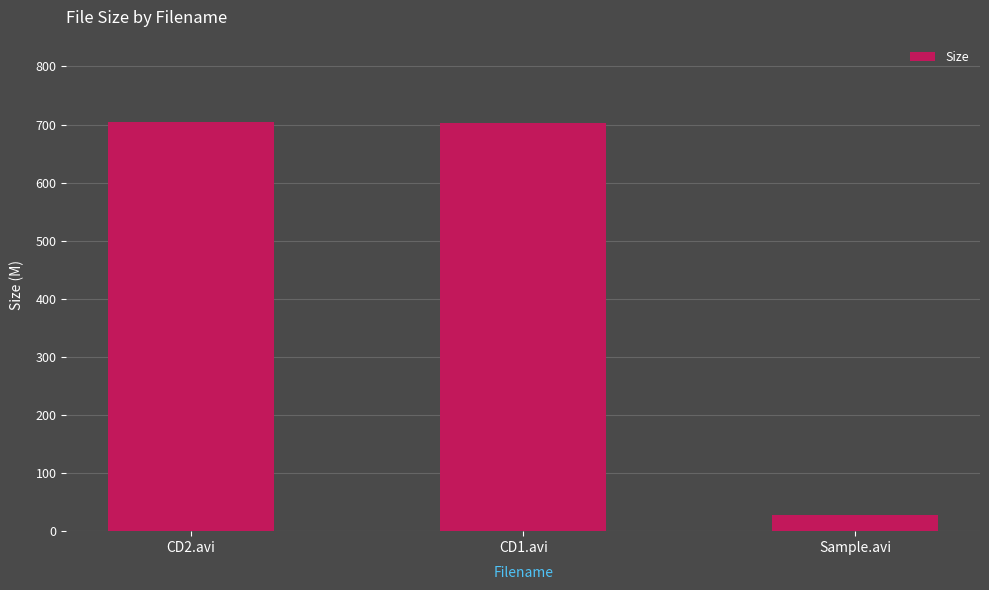

The value at CD1.avi is 186.5. True or false?

False